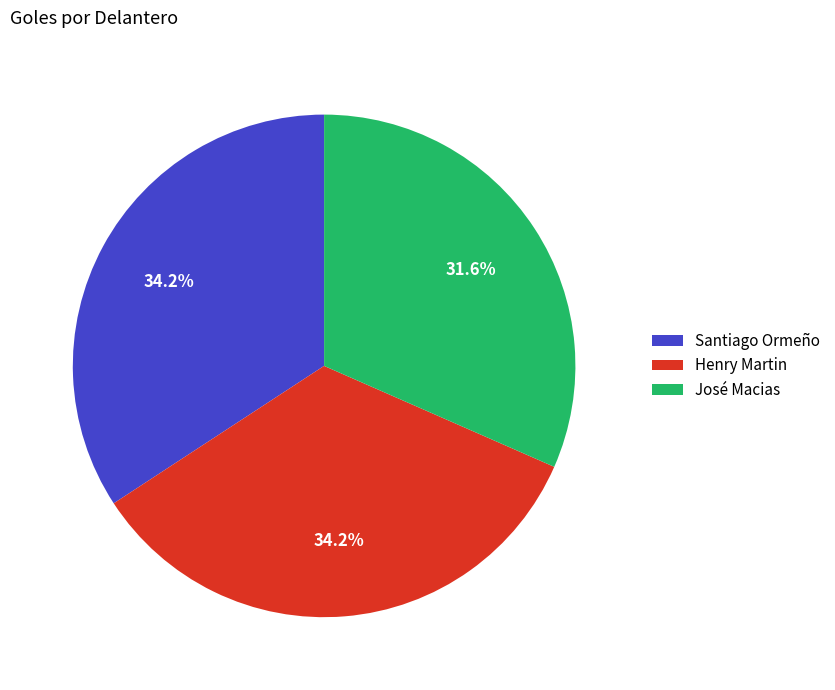

What is the smallest slice in the pie chart?

José Macias